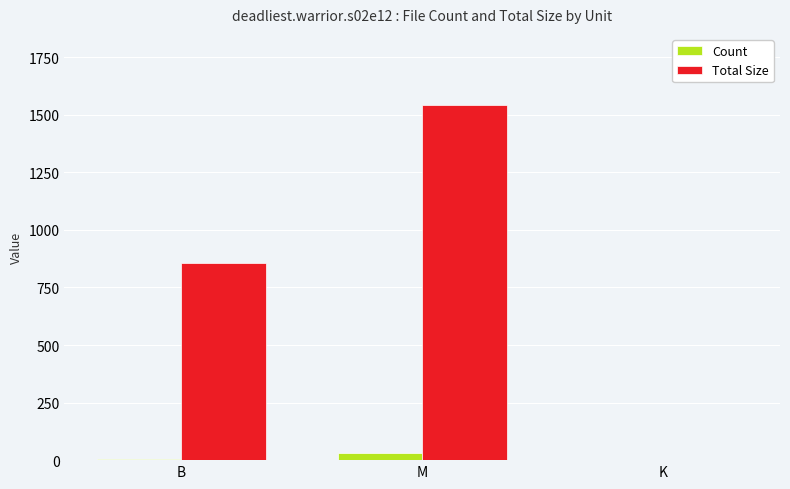

Is it true that Total Size equals 1281.7 at B?

False